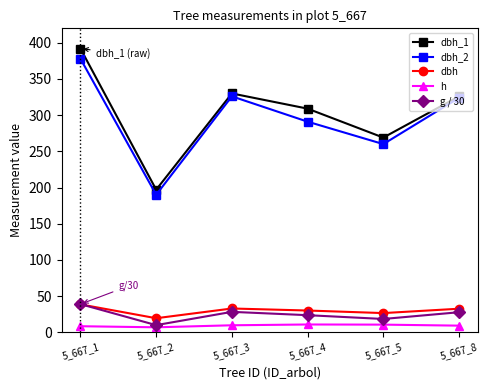

What is the value of the dbh_2 point at the 6th from the left?

324.0